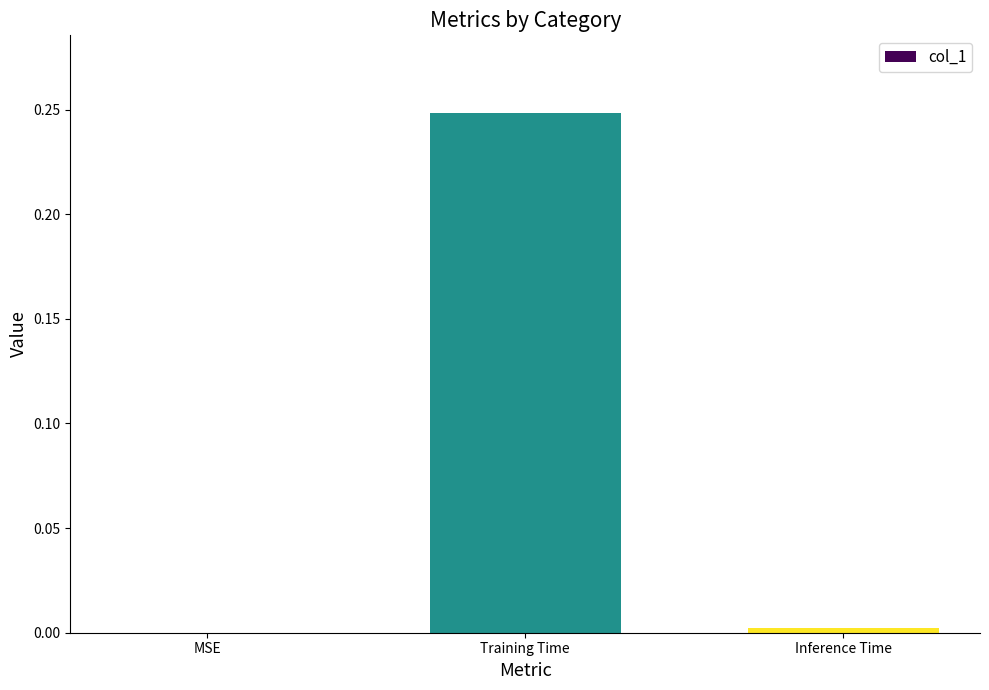

What is the change in value from MSE to Training Time?

+0.2